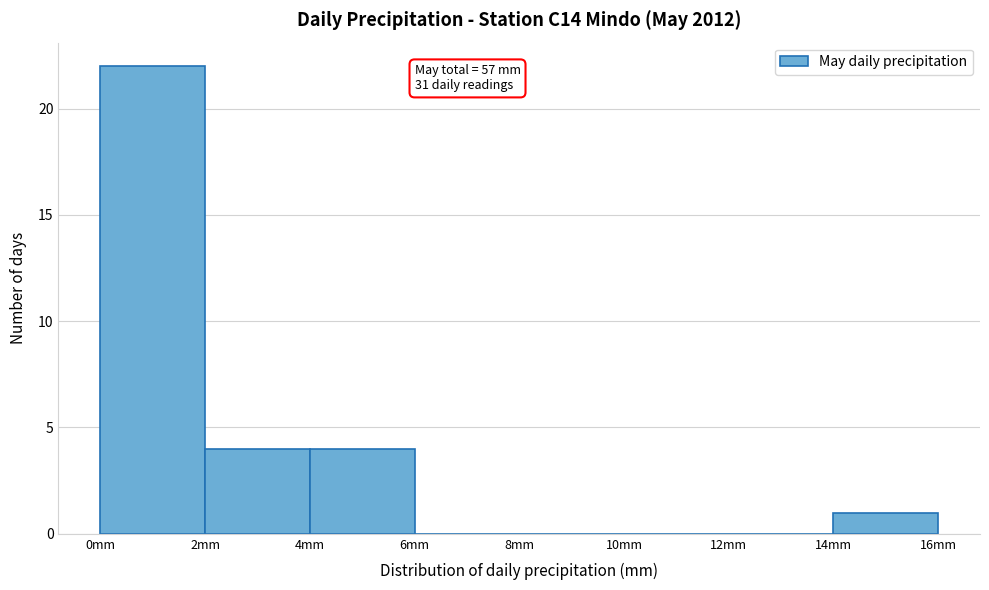

Over which range of the x-axis is the bar tallest?

0 to 2